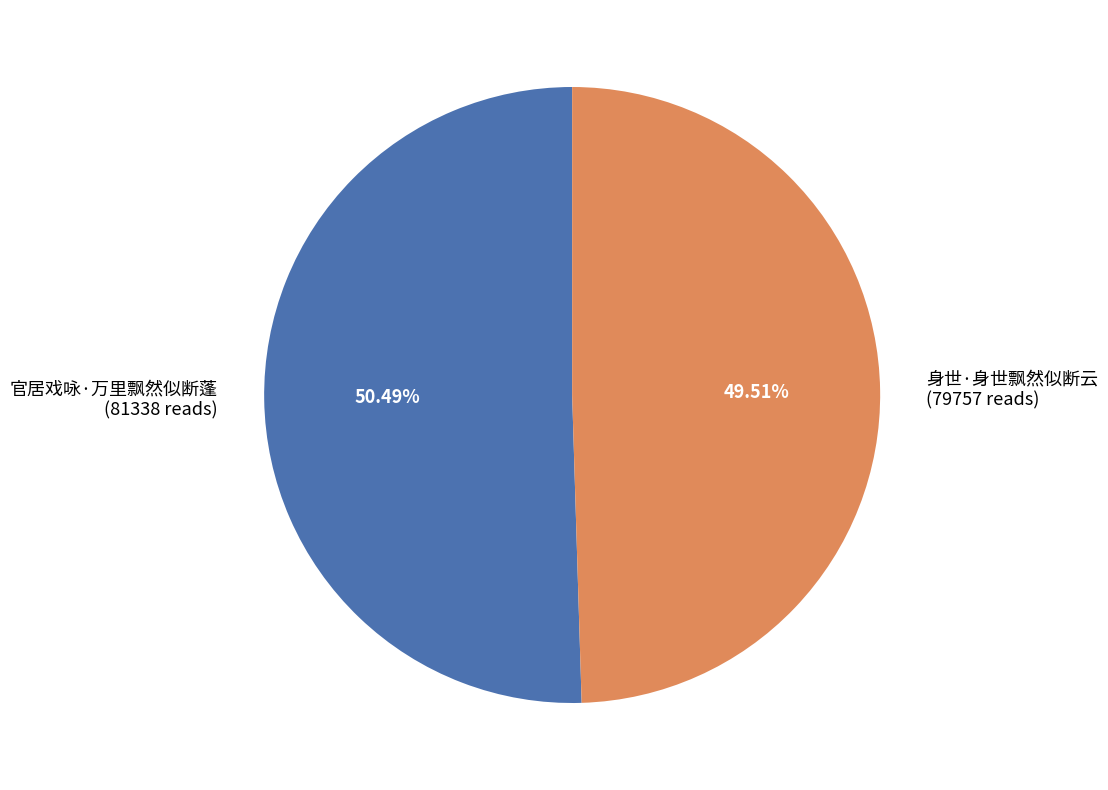

Count the number of slices in the pie.

2